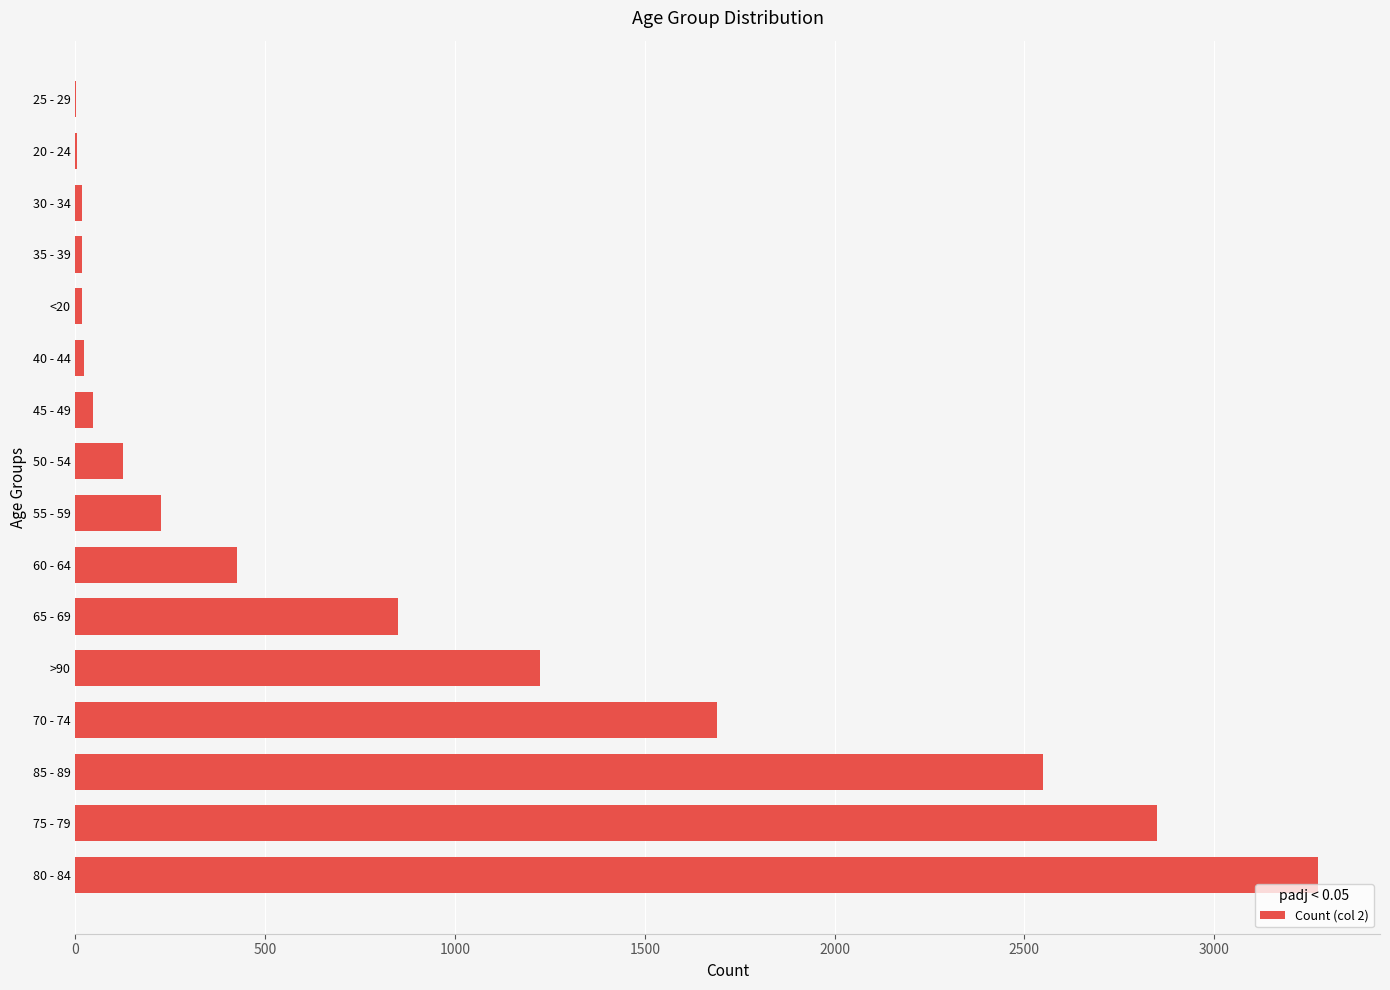

Are the bars horizontal?

Yes